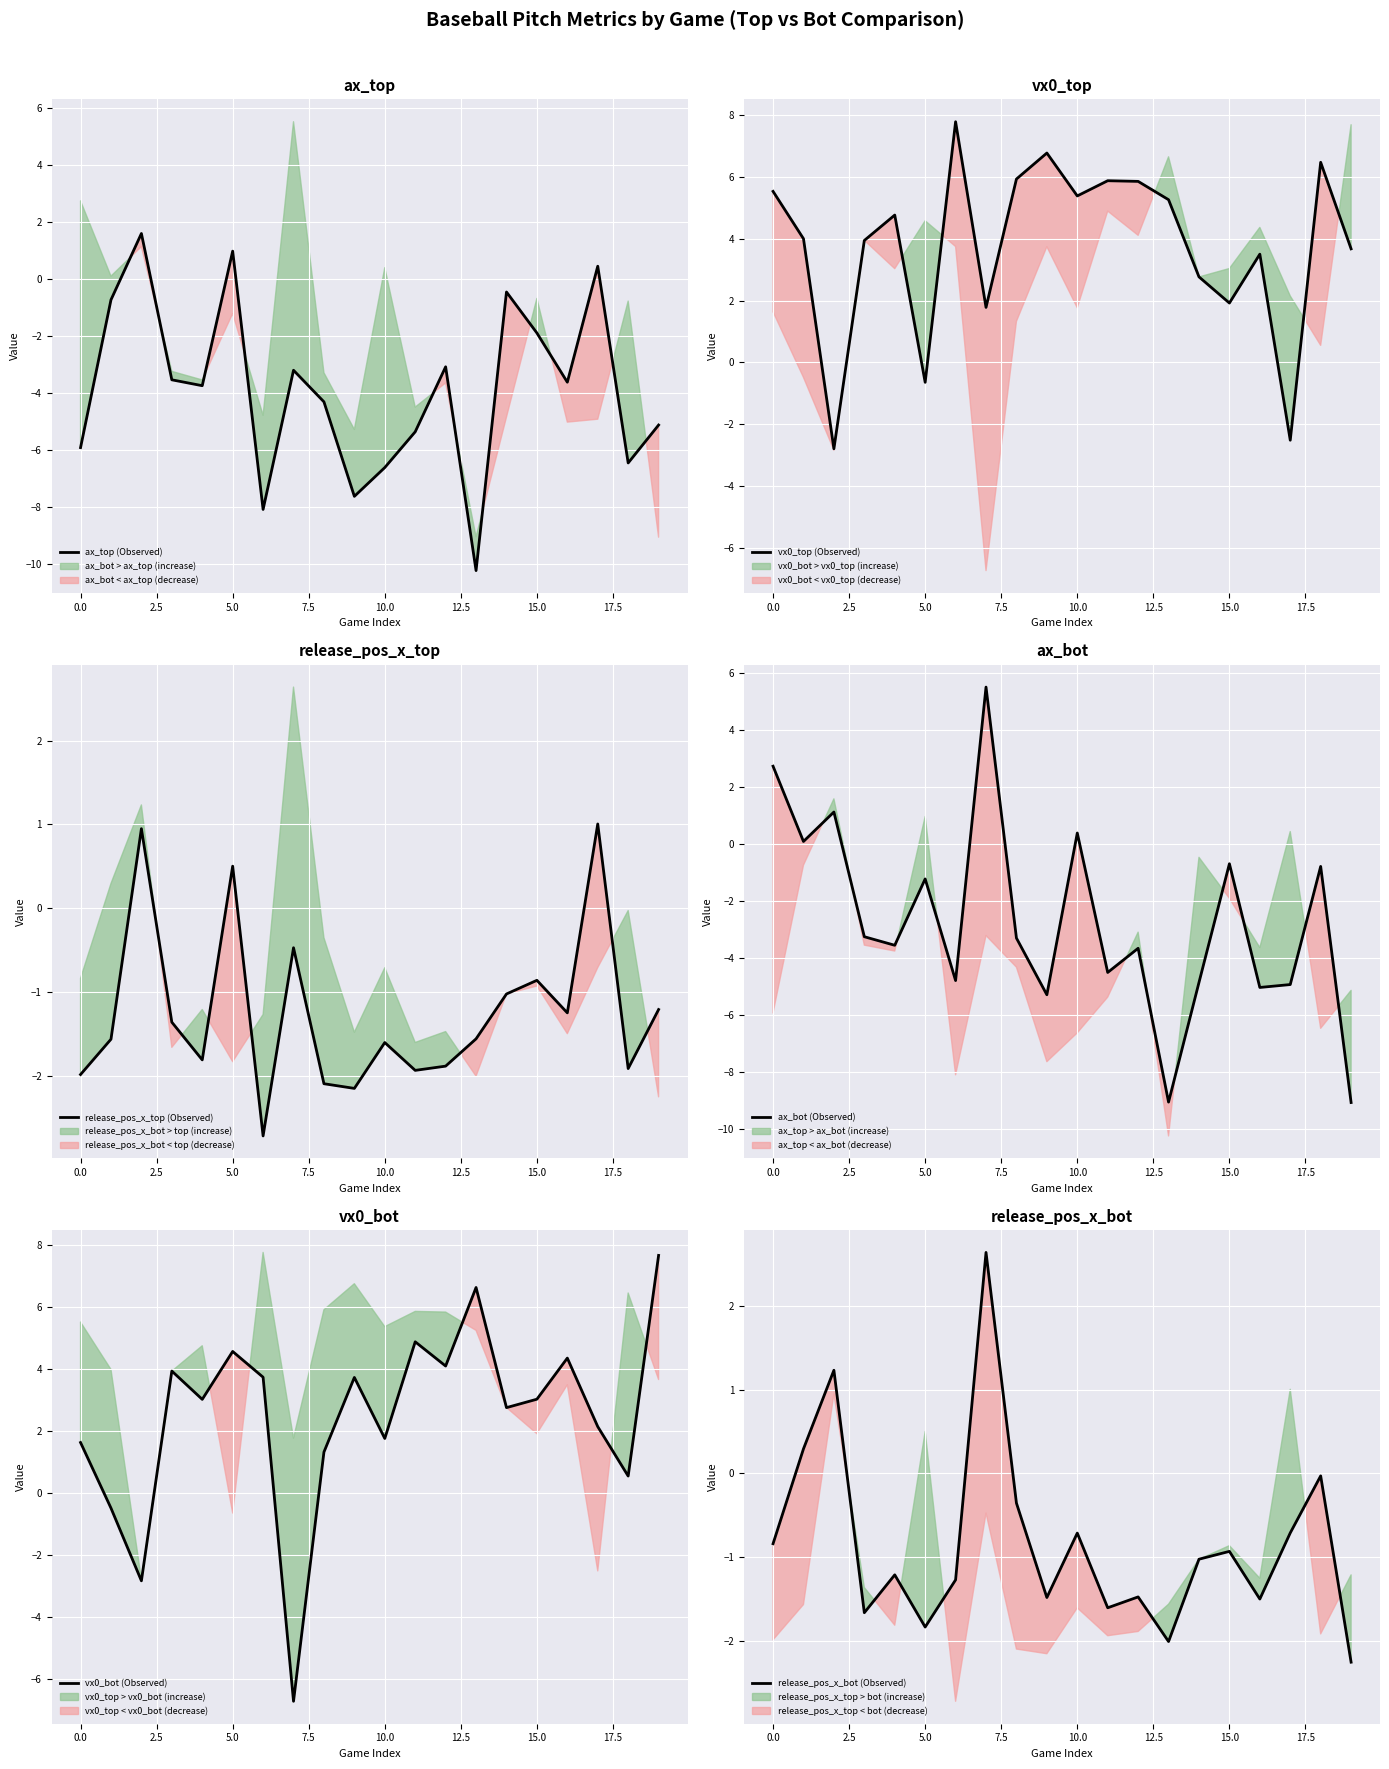

What is the minimum value for vx0_bot (Observed)?

-6.7